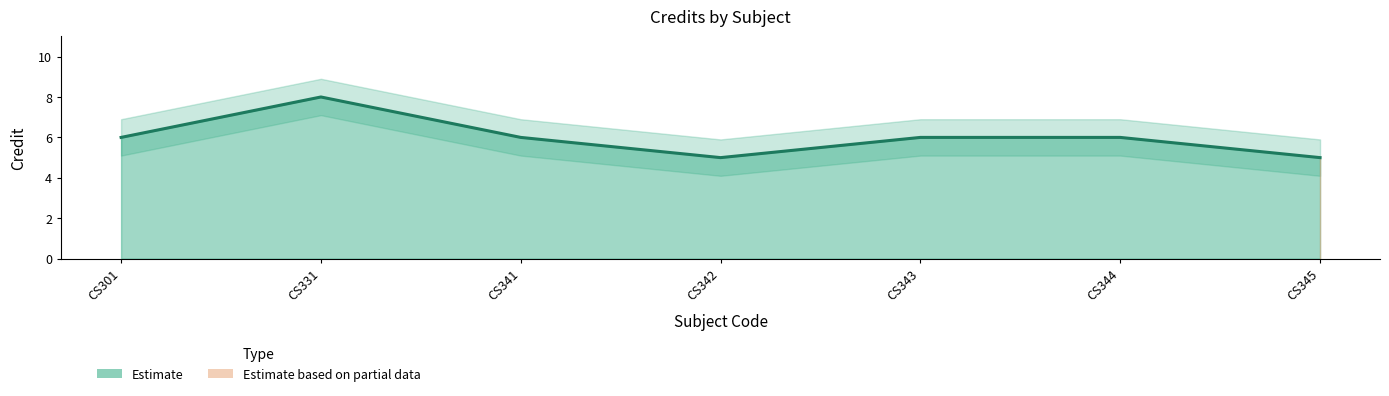

What is the minimum value shown in the chart?

5